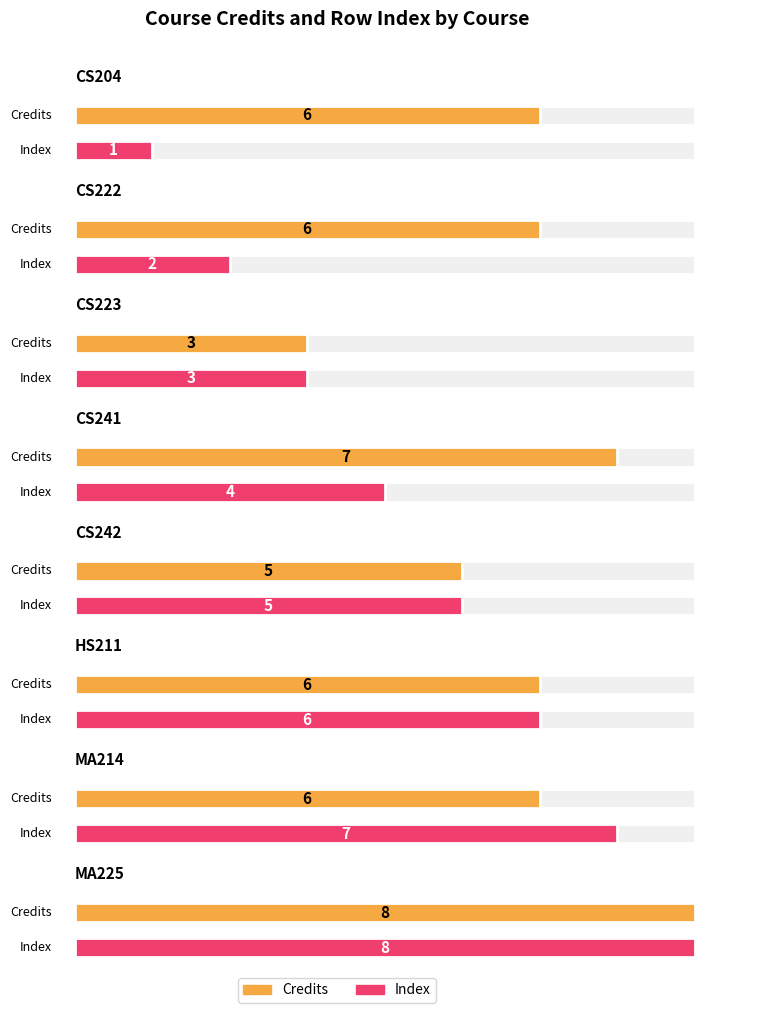

Which label corresponds to the smallest value in the chart?

CS204